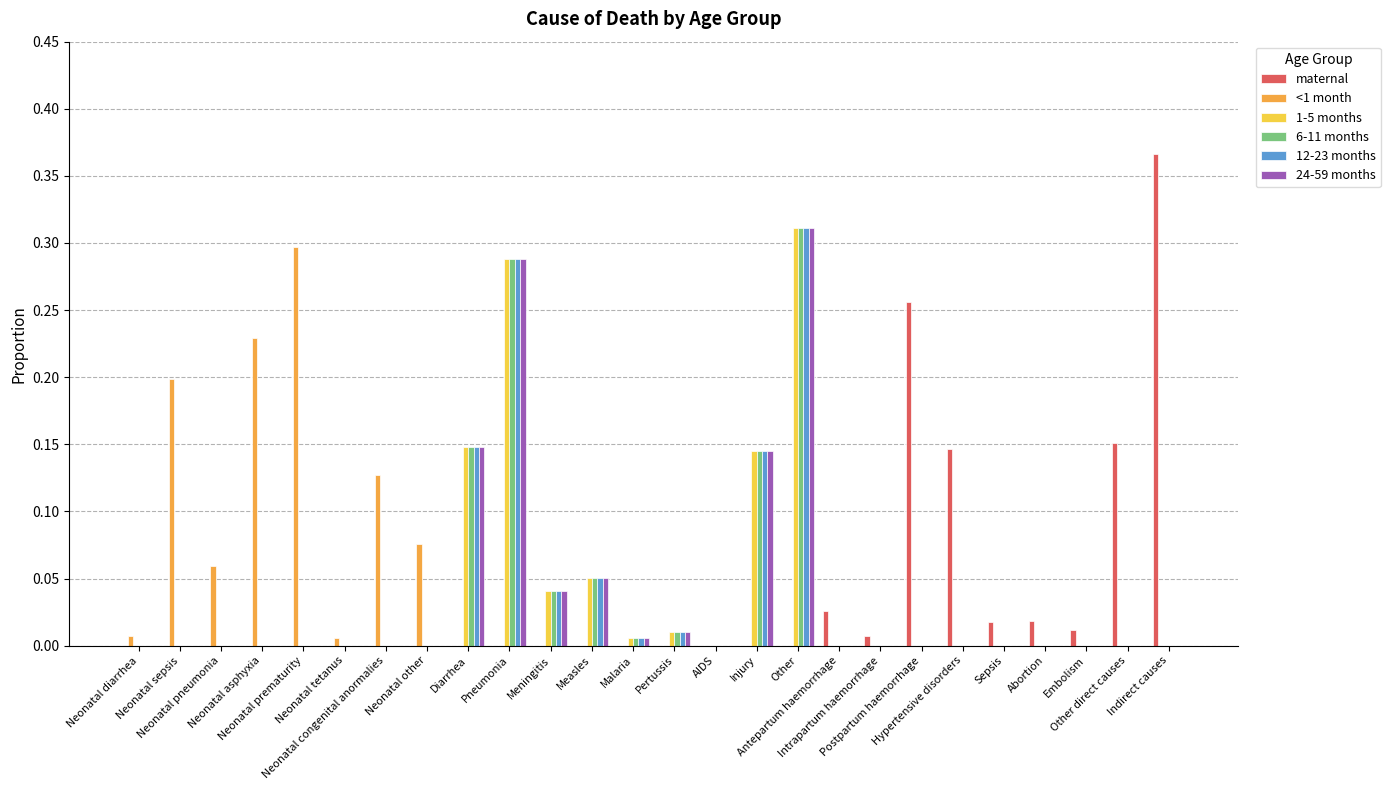

What are all the series names shown in the legend?

maternal, <1 month, 1-5 months, 6-11 months, 12-23 months, 24-59 months